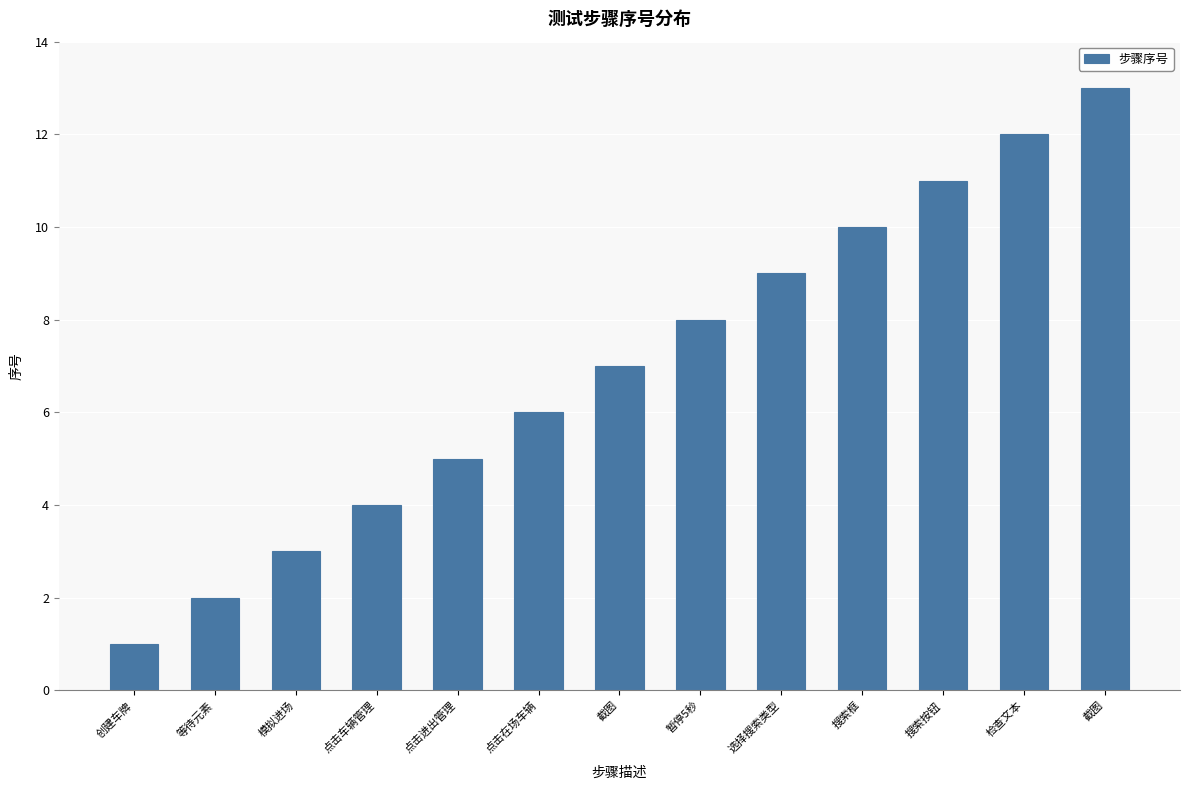

What is the label of the 11th bar from the right?

模拟进场